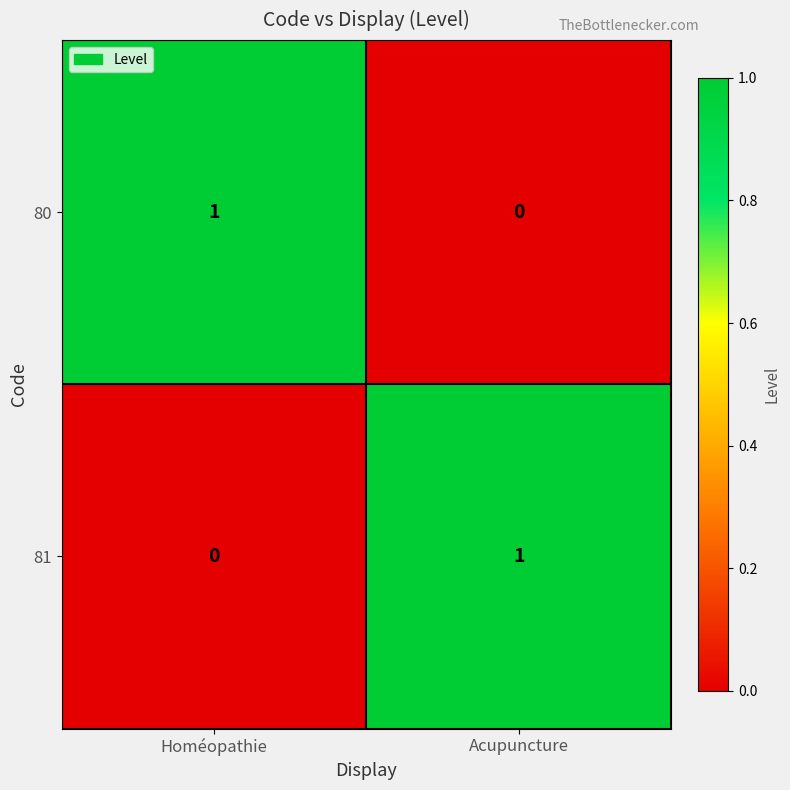

What is the spread (max minus min) of values at Homéopathie?

1